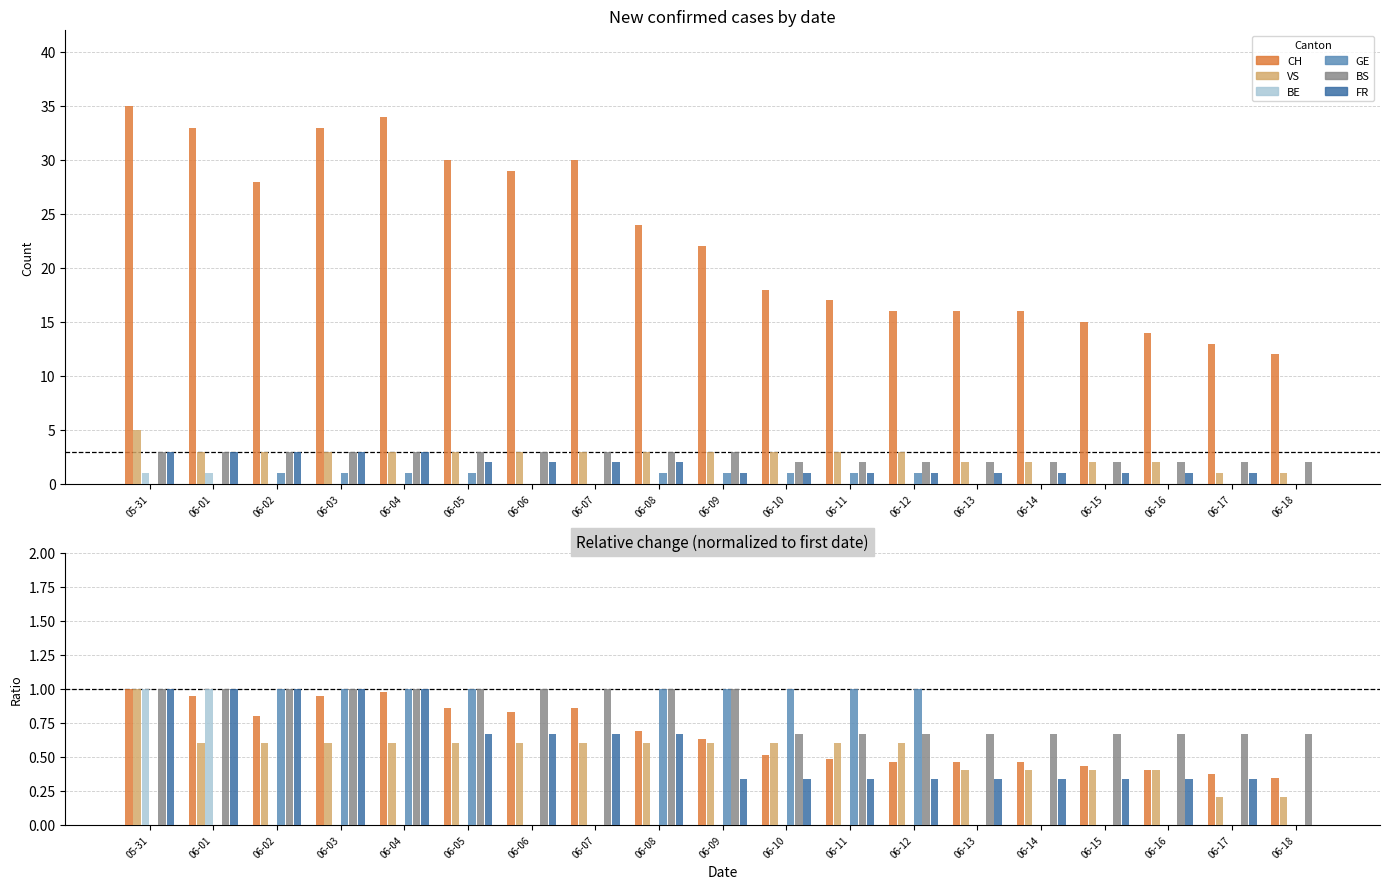

At how many categories does at least one series exceed 0?

19